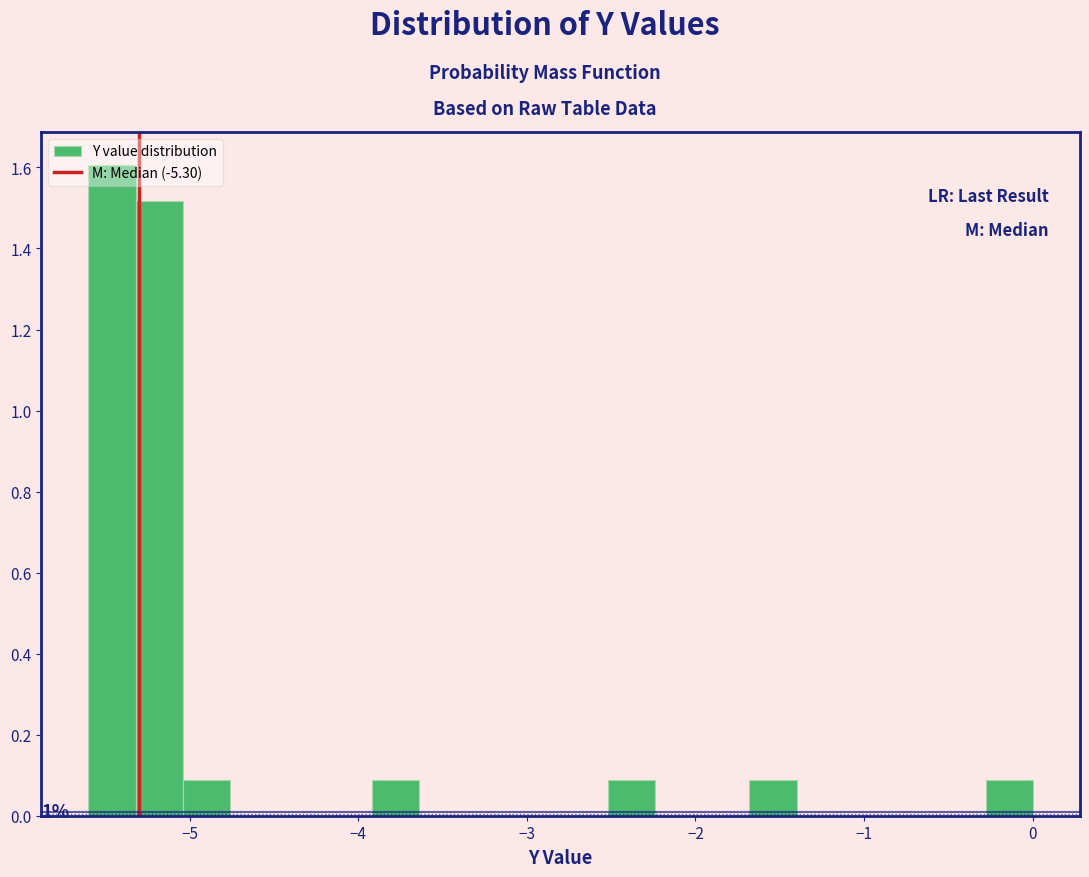

Around what value on the x-axis is the tallest bar? Give the approximate position of its centre, as read against the axis.

-5.5